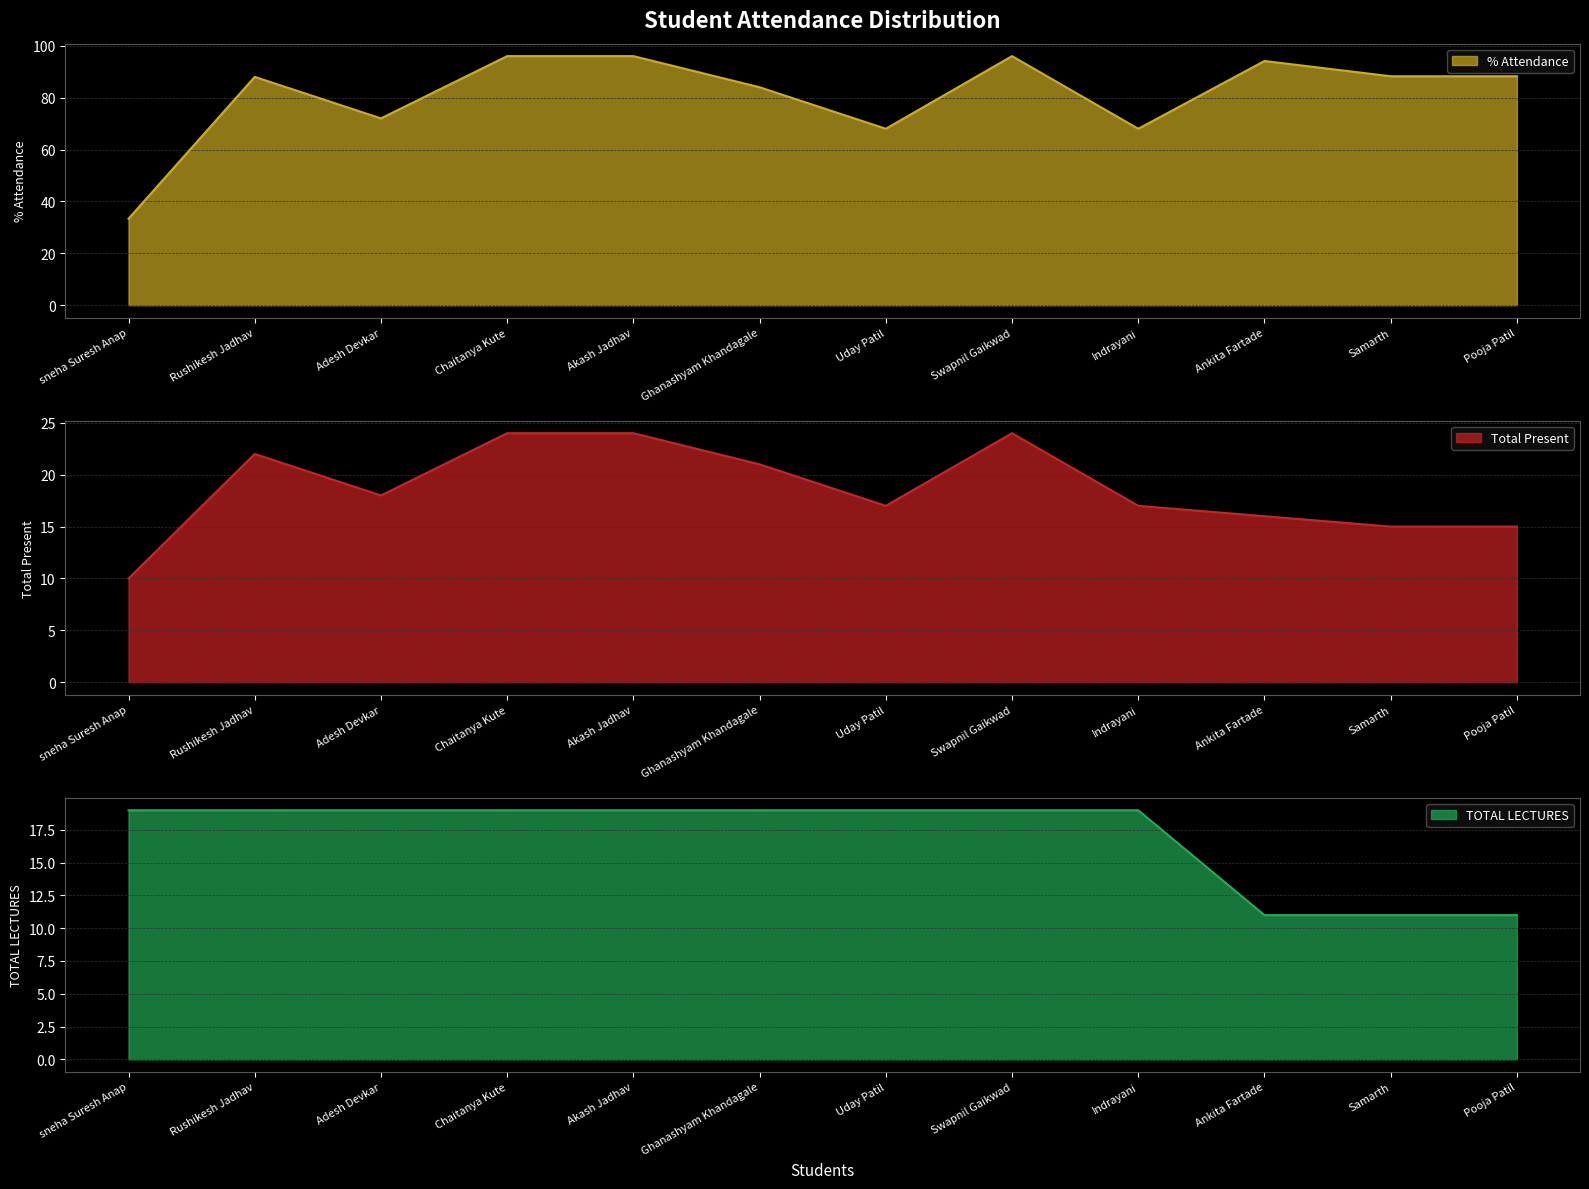

Where does the Total Present series first go above 18?

Rushikesh Jadhav